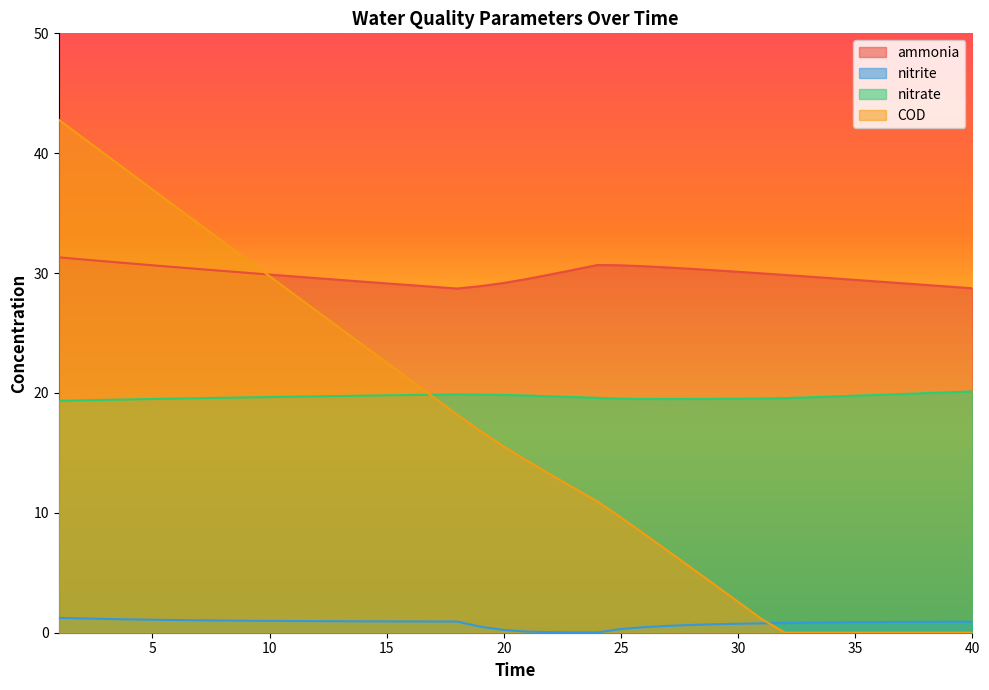

Is it true that nitrite equals 0.9 at 38?

True